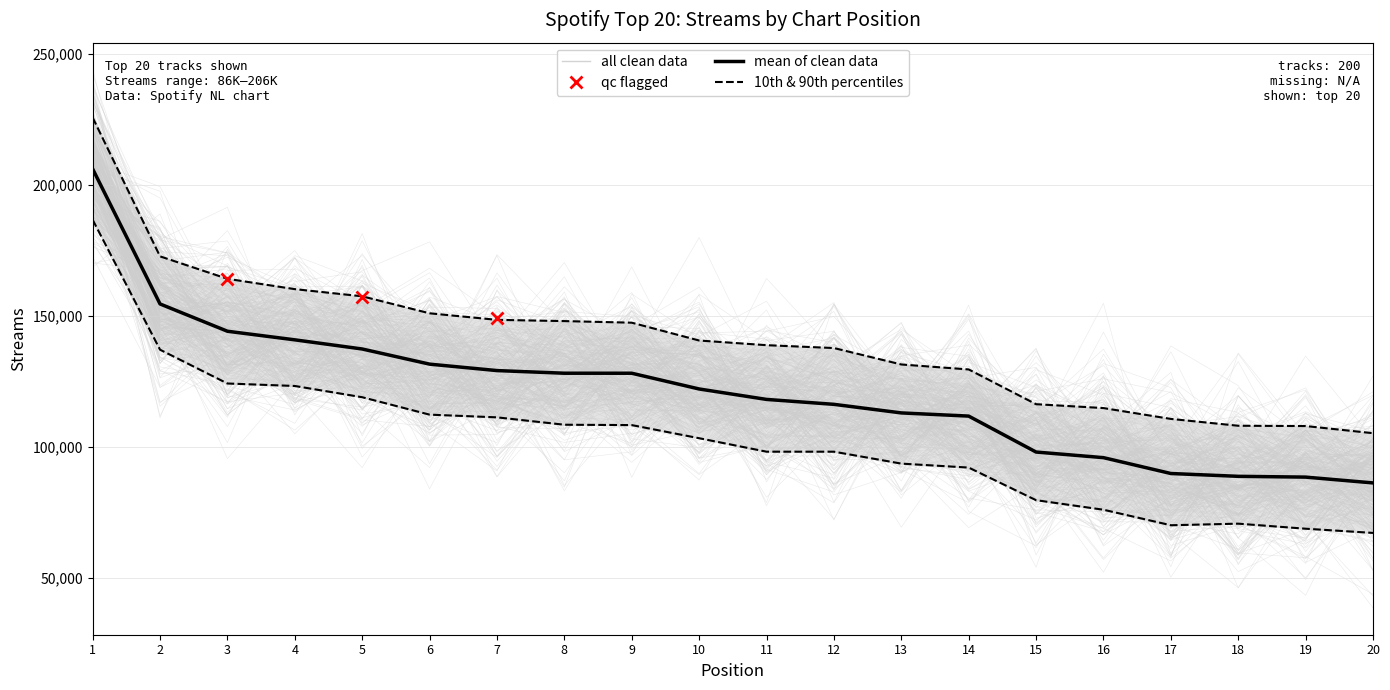

Count the number of values greater than 122191.

9